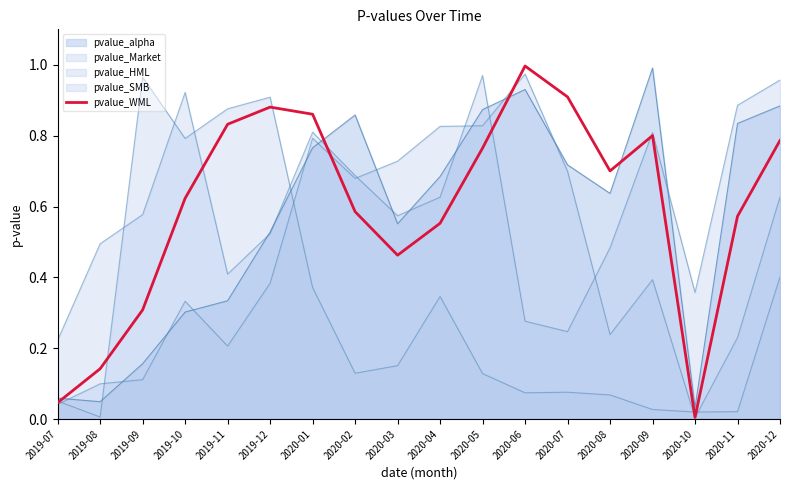

How many points are lower than both their immediate neighbors (excluding endpoints)?

3